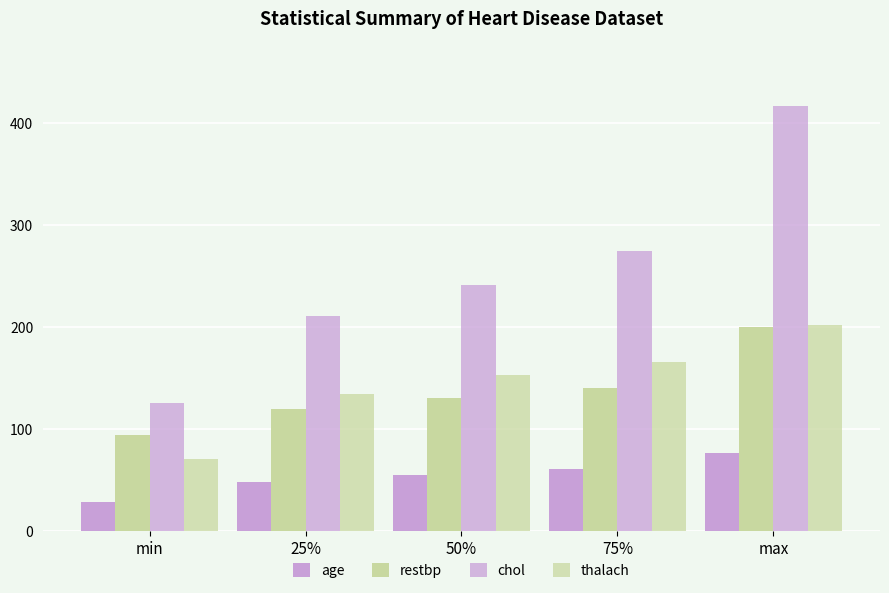

Are the bars grouped side by side (vs. stacked)?

Yes